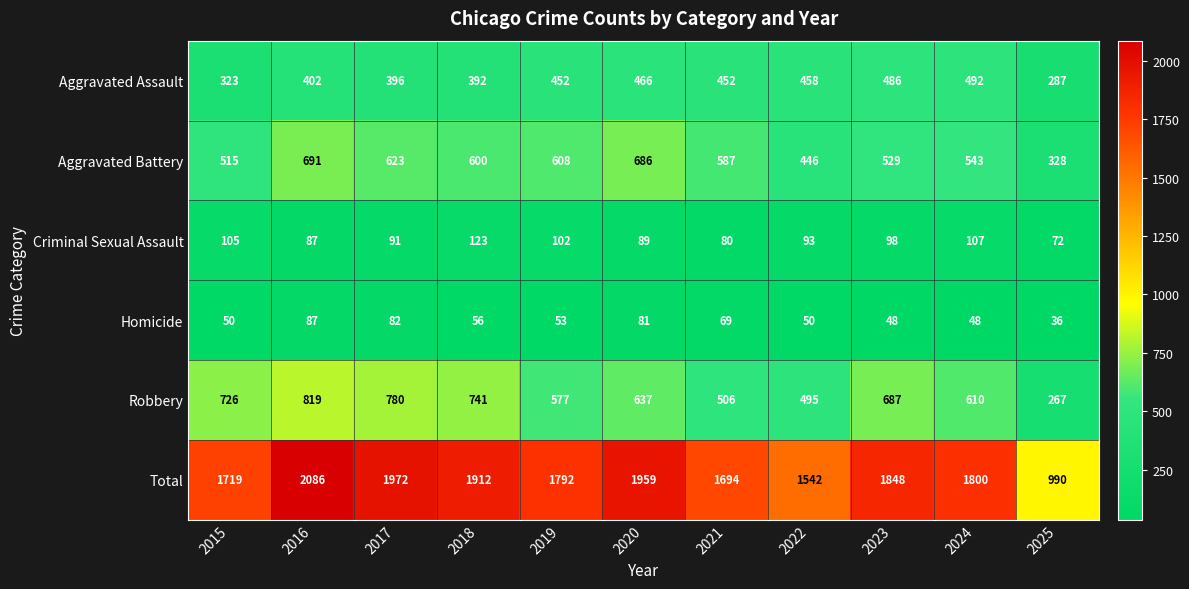

Which category has the highest value in the Total series?

2016